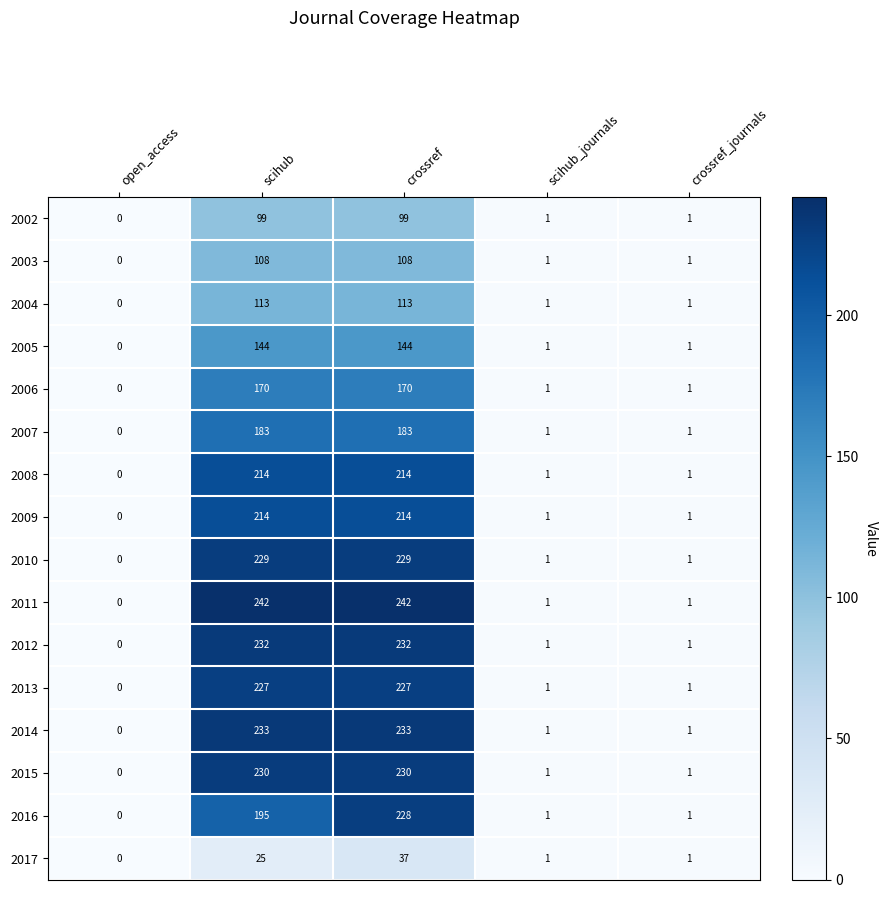

Where does the 2005 series first go above 1?

scihub